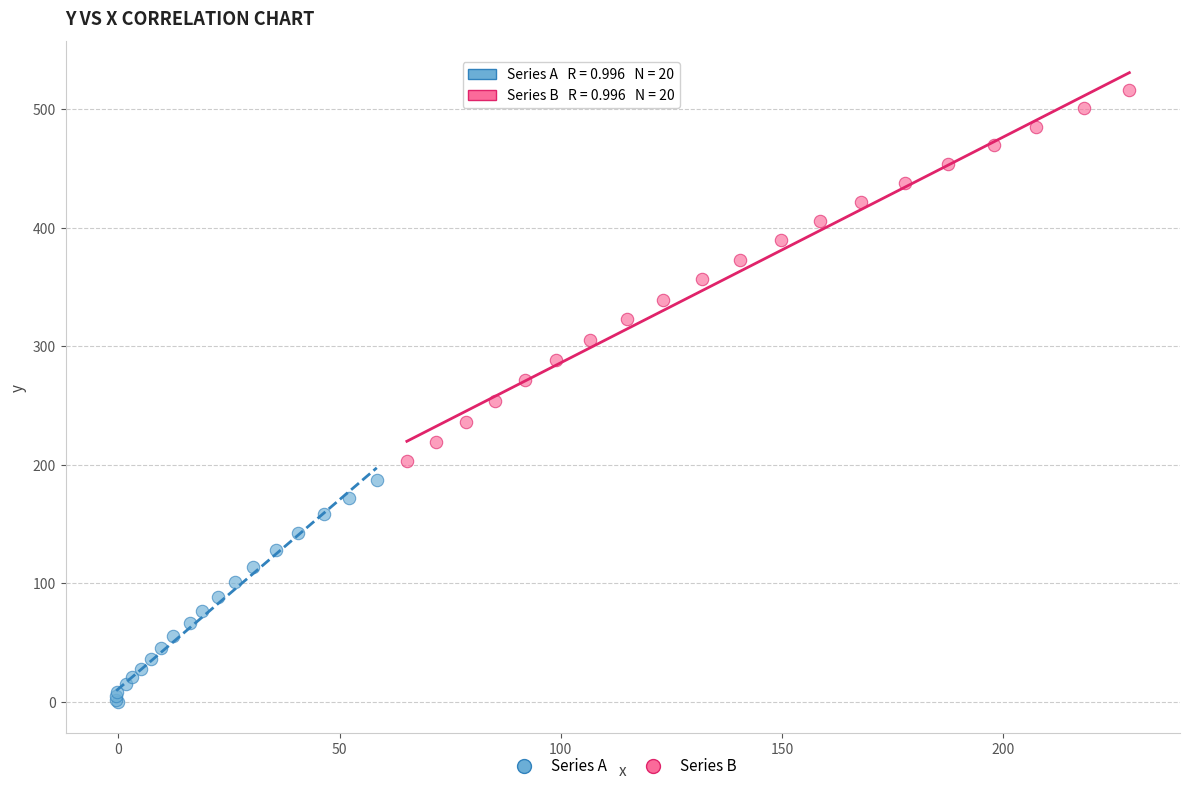

Which series has the largest Y range (max minus min)?

Series B